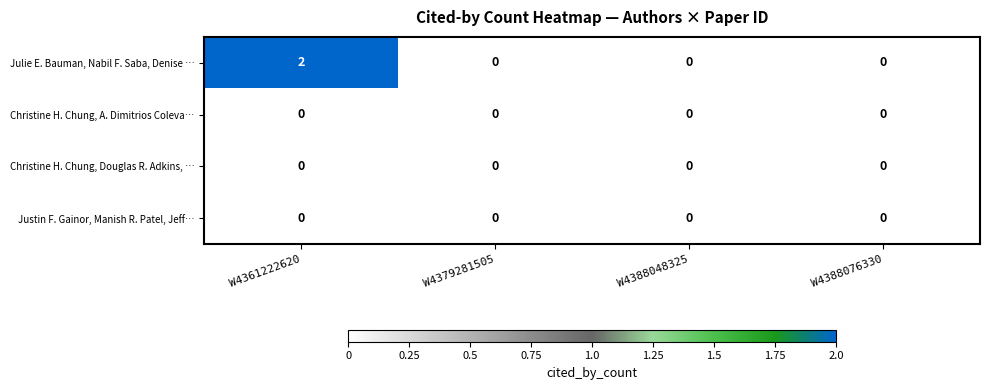

Which series has the largest total across all categories?

Julie E. Bauman, Nabil F. Saba, Denise …